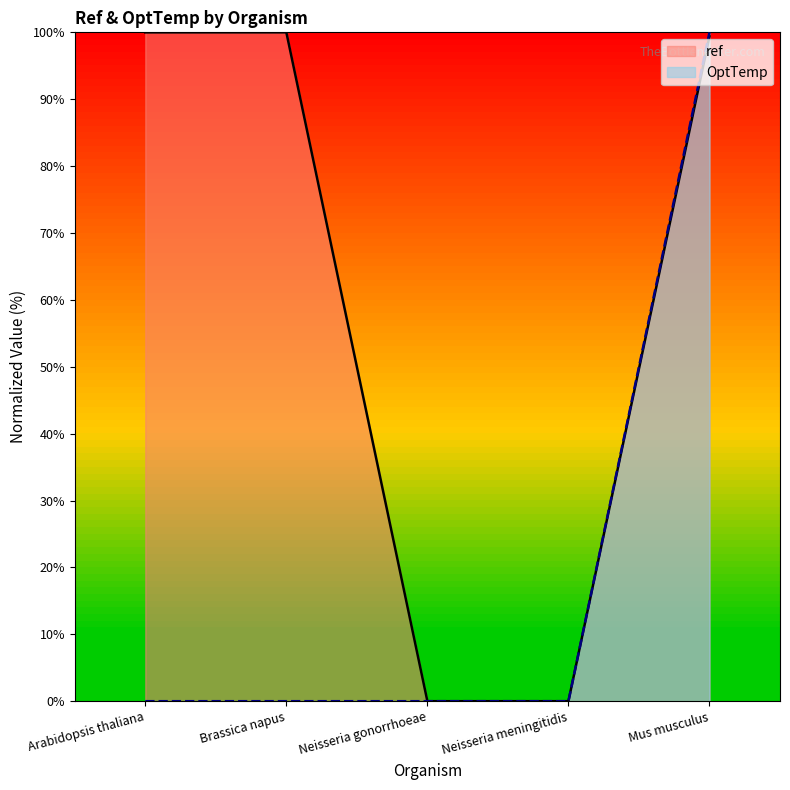

Which series has the largest total across all categories?

ref